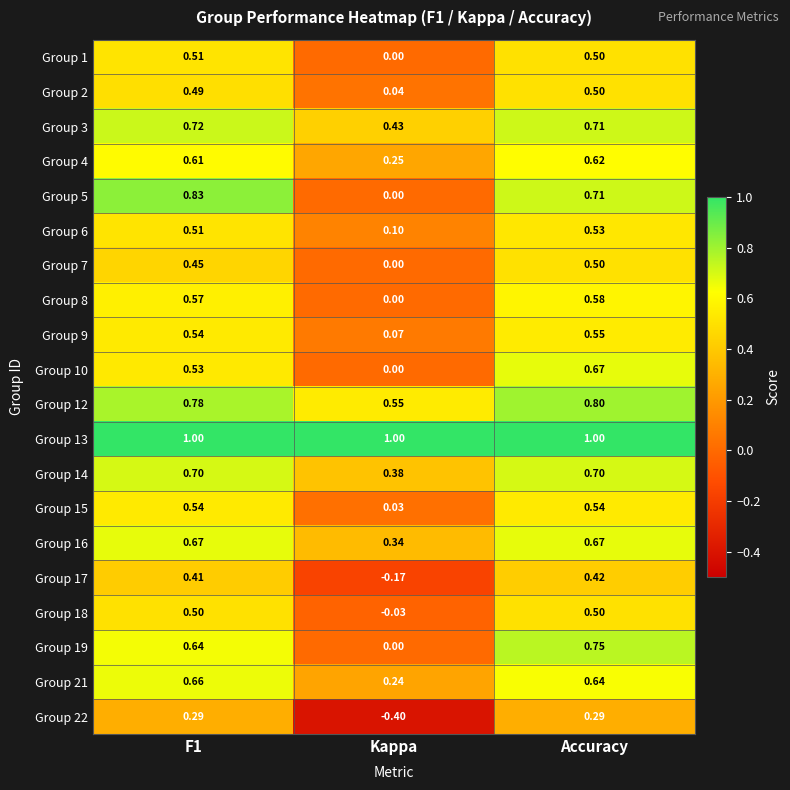

At which label does Group 18 reach its minimum?

Kappa